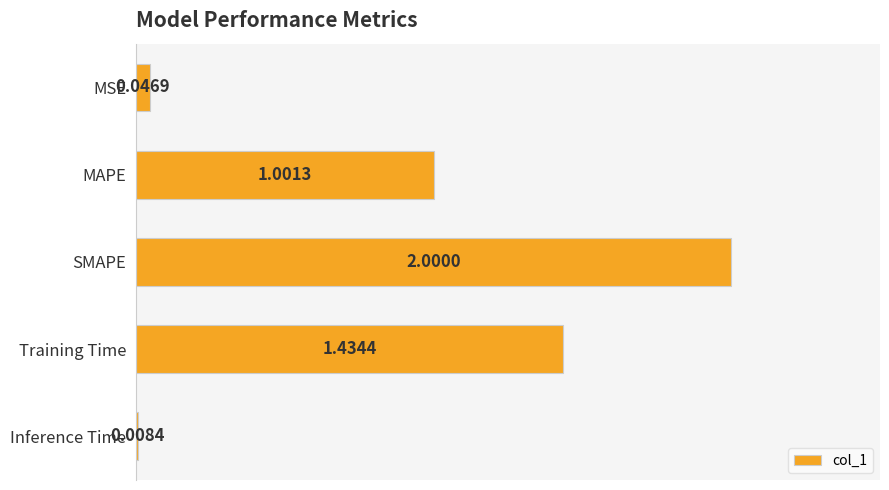

Which has a higher value, Inference Time or SMAPE?

SMAPE